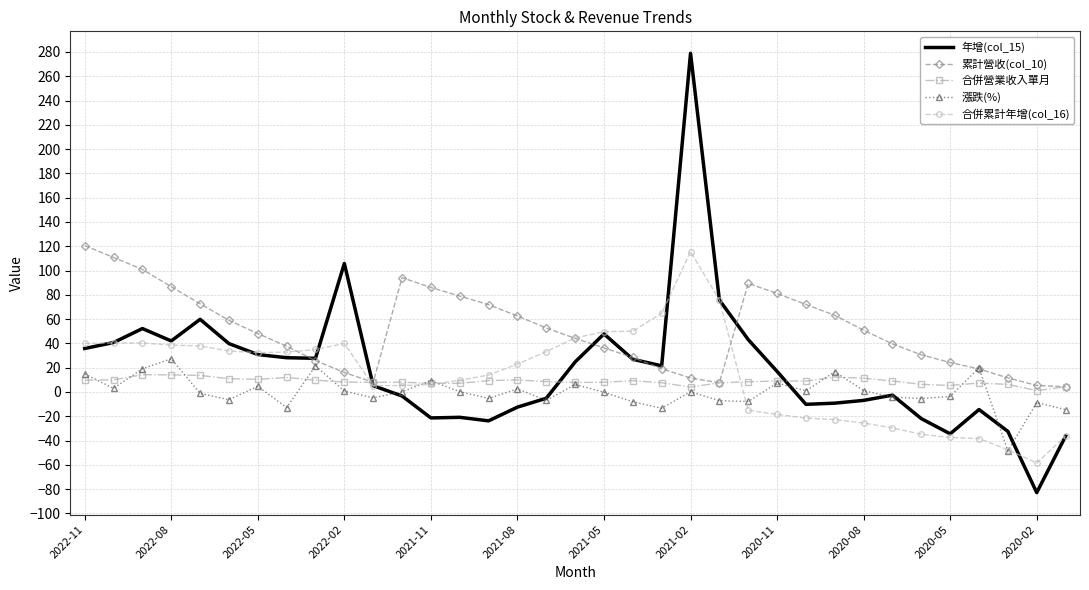

What is the maximum value for 合併營業收入單月?

14.2